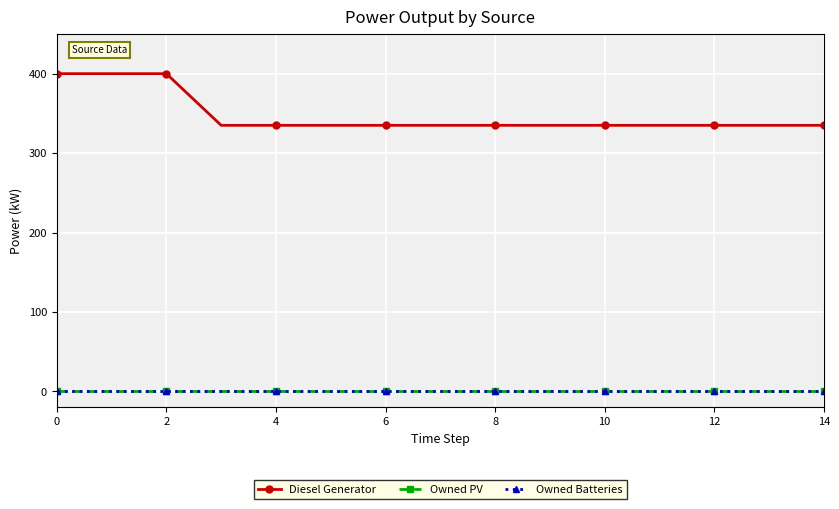

Reading right to left, list all the values displayed in this chart.

Diesel Generator: 335	335	335	335	335	335	335	335	335	335	335	335	400	400	400
Owned PV: 0	0	0	0	0	0	0	0	0	0	0	0	0	0	0
Owned Batteries: 0	0	0	0	0	0	0	0	0	0	0	0	0	0	0